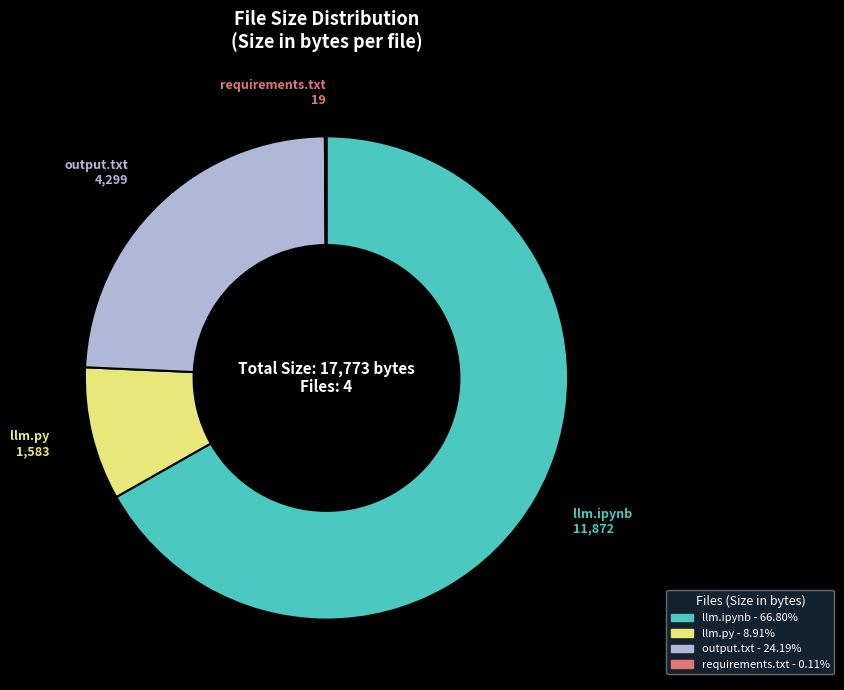

Approximately how many times larger is the value at llm.ipynb compared to output.txt?

2.8